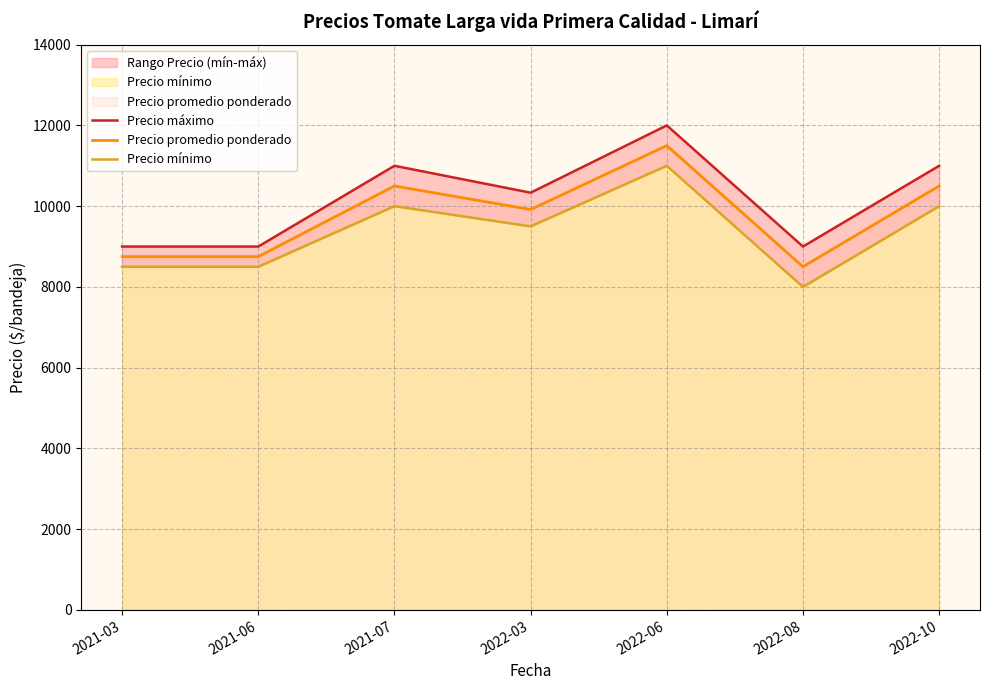

At which category is the sum across all series the highest?

2022-06